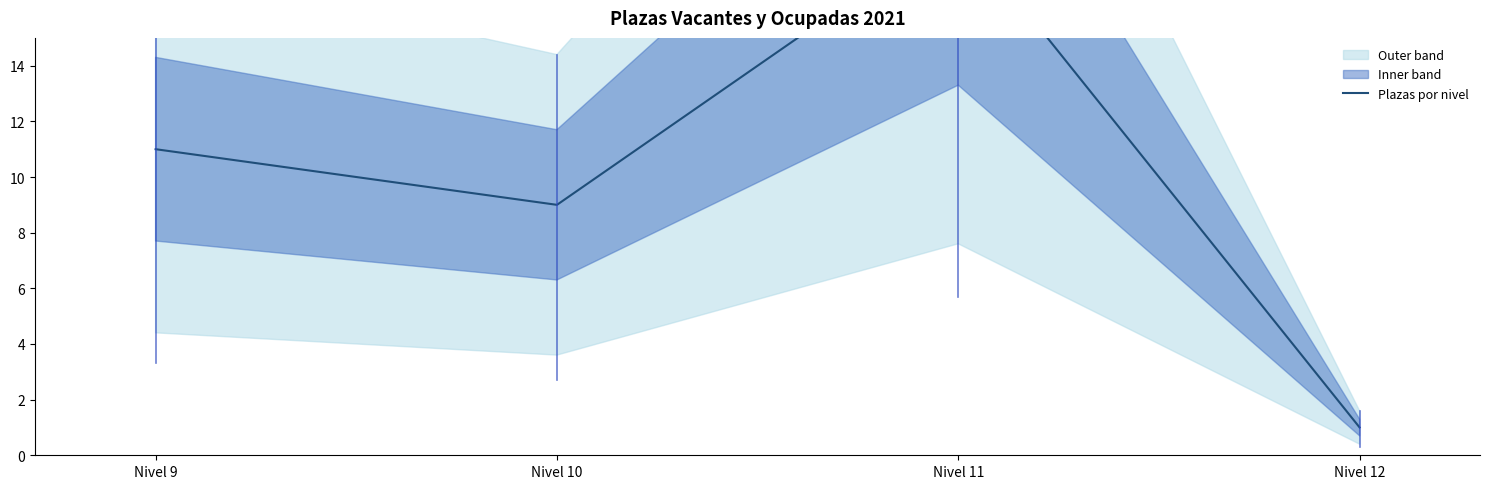

How many distinct data groups are displayed?

1